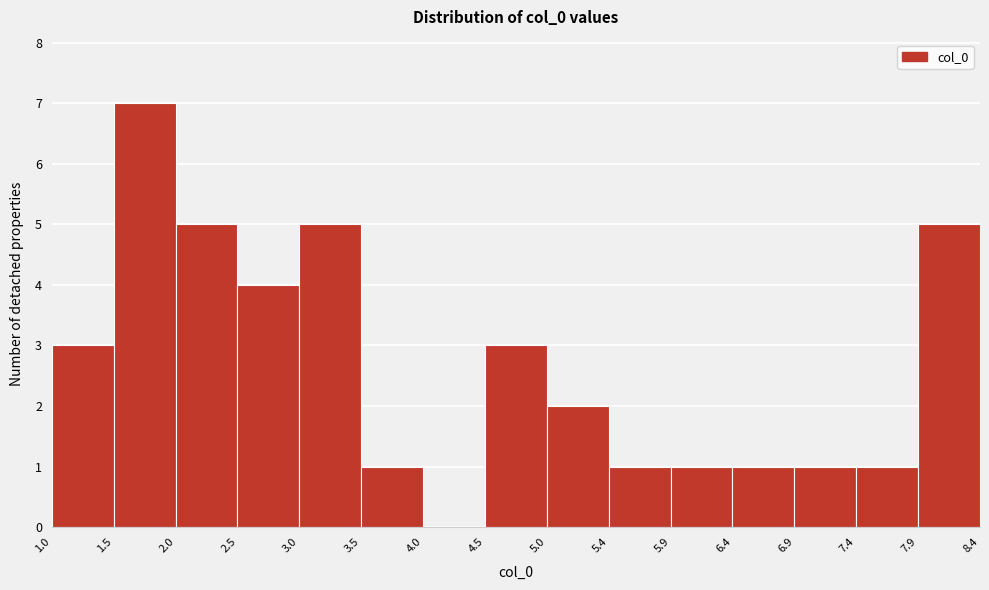

Reading left to right, list every bar in this chart as the range it spans on the x-axis followed by its height. The values are not printed on the chart, so give them approximately, as read against the axis.

1.0 to 1.5: 3
1.5 to 2.0: 7
2.0 to 2.5: 5
2.5 to 3.0: 4
3.0 to 3.5: 5
3.5 to 4.0: 1
4.0 to 4.5: 0
4.5 to 5.0: 3
5.0 to 5.4: 2
5.4 to 5.9: 1
5.9 to 6.4: 1
6.4 to 6.9: 1
6.9 to 7.4: 1
7.4 to 7.9: 1
7.9 to 8.4: 5